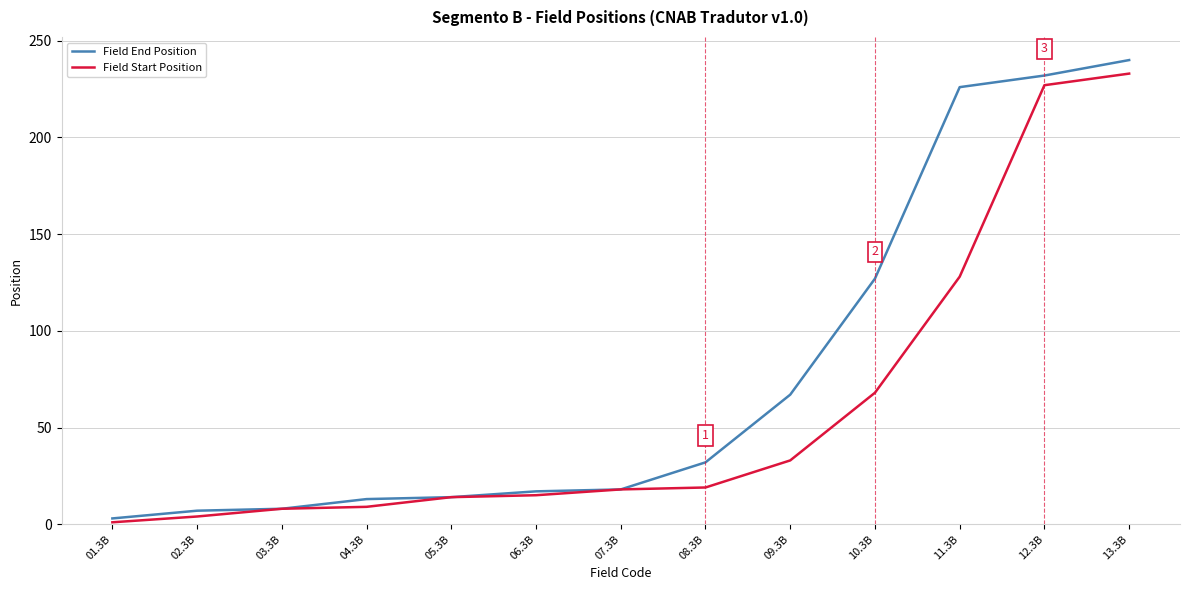

Which series has the largest total across all categories?

Field End Position